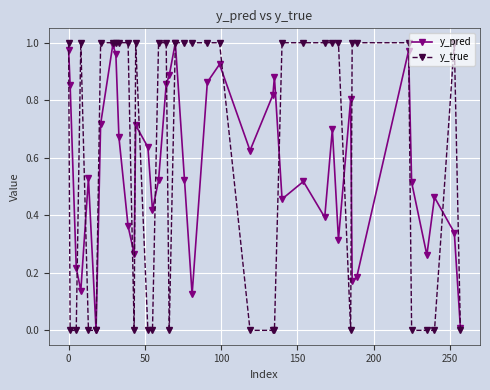

What are all the series names shown in the legend?

y_pred, y_true